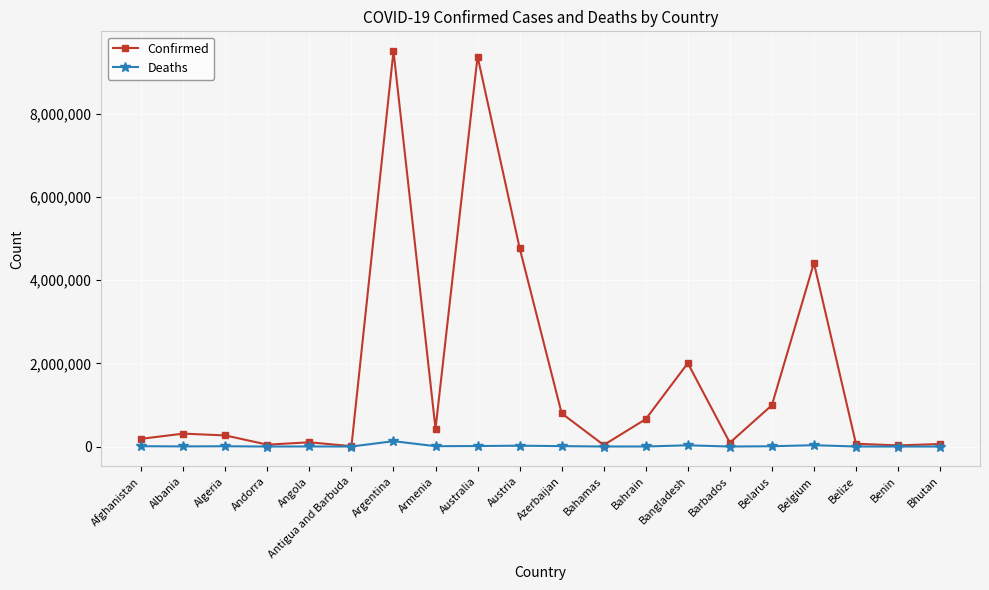

Which series has the largest total across all categories?

Confirmed